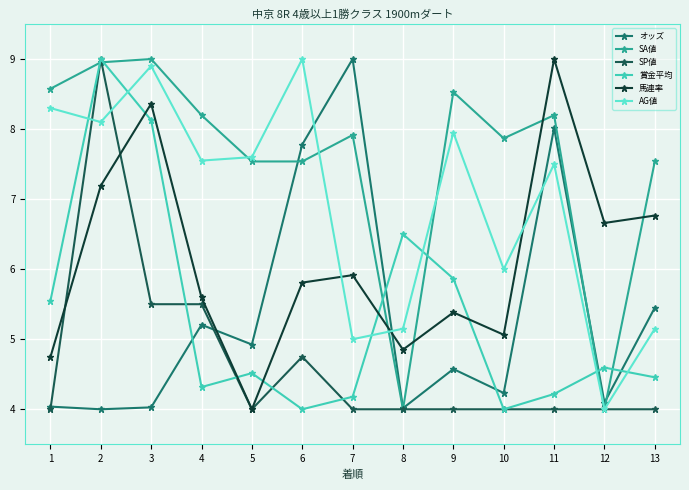

Is it true that AG値 equals 7.5 at 11?

True